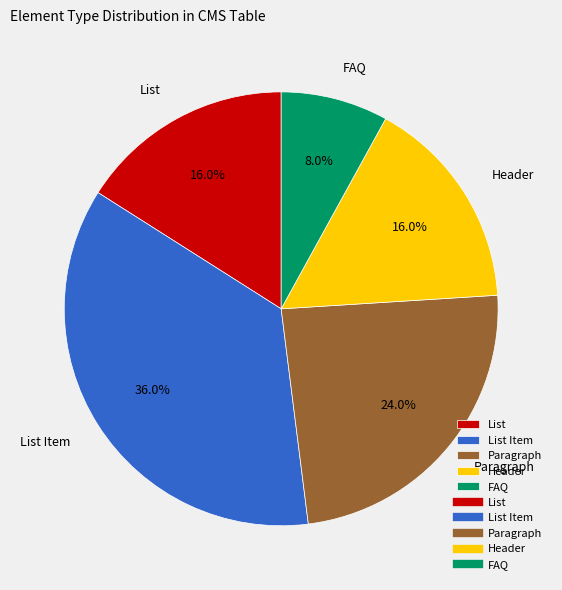

Combined, do List and Paragraph account for over 50%?

No